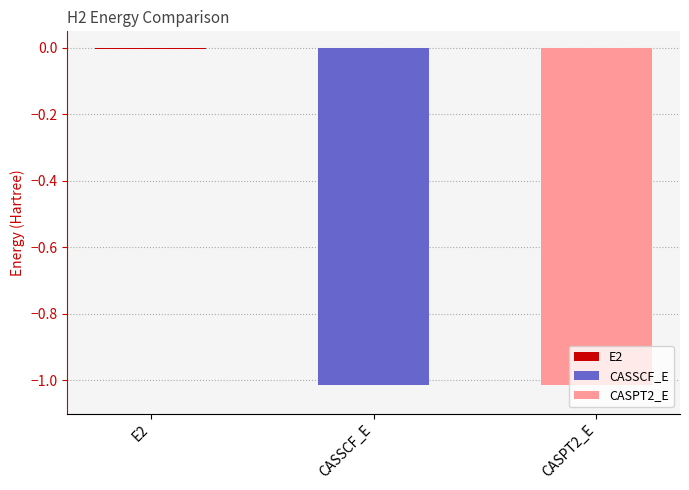

Where does the data first go above -1?

E2